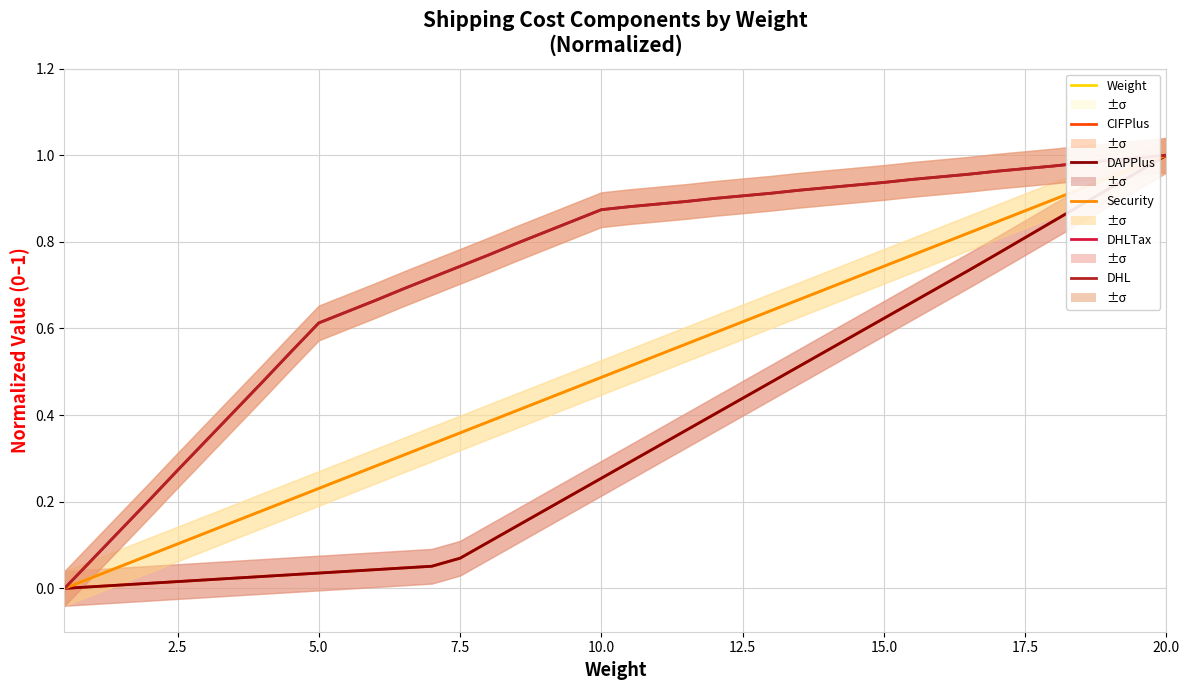

What is the maximum value for DAPPlus?

1.0